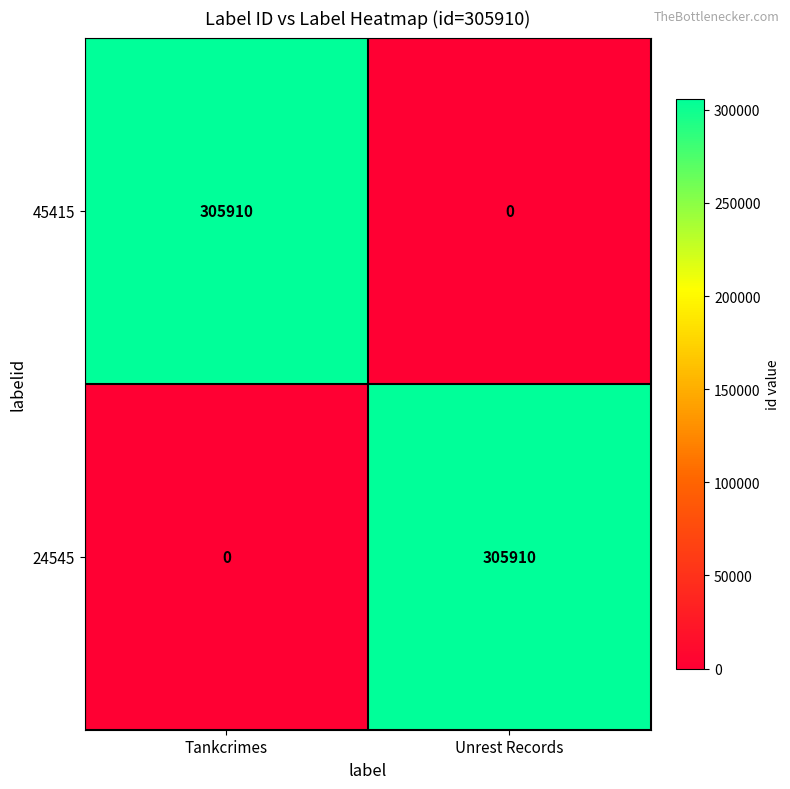

What is the total value across all series at Tankcrimes?

305910